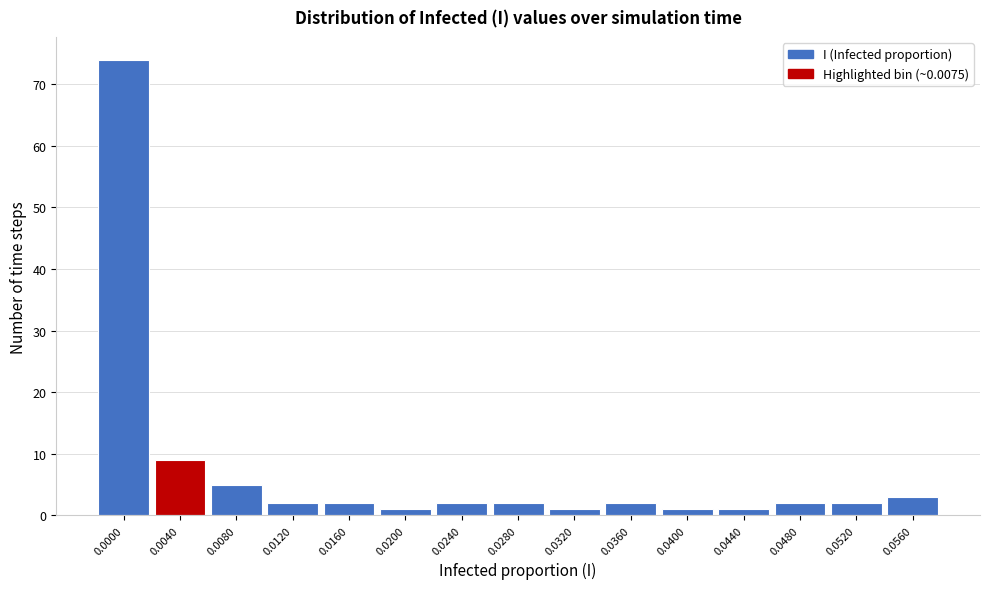

Reading left to right, extract all data points from this chart.

0.0000=74	0.0040=9	0.0080=5	0.0120=2	0.0160=2	0.0200=1	0.0240=2	0.0280=2	0.0320=1	0.0360=2	0.0400=1	0.0440=1	0.0480=2	0.0520=2	0.0560=3